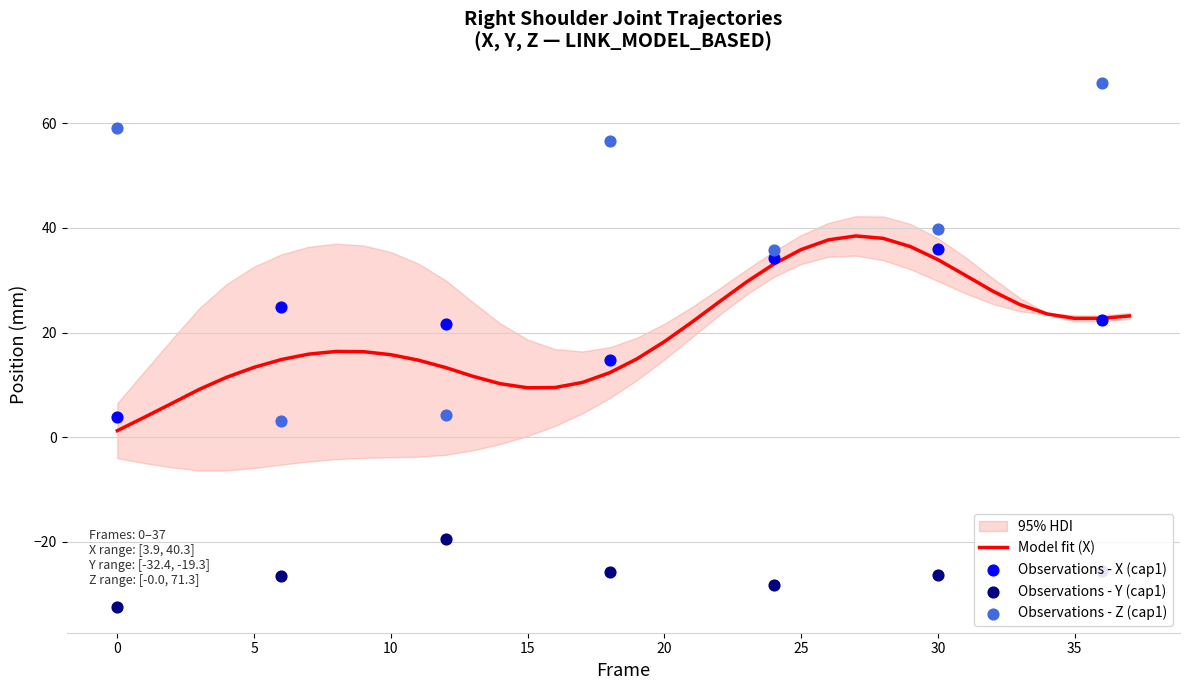

Which series contains the lowest Y value?

Y